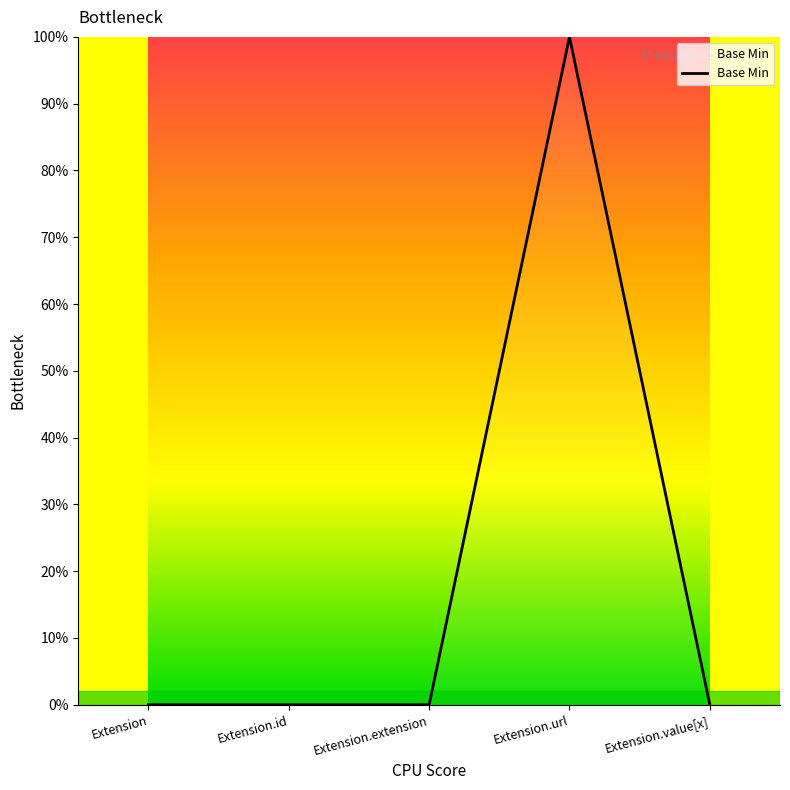

Rank the categories by value from highest to lowest.

Extension.url, Extension, Extension.id, Extension.extension, Extension.value[x]